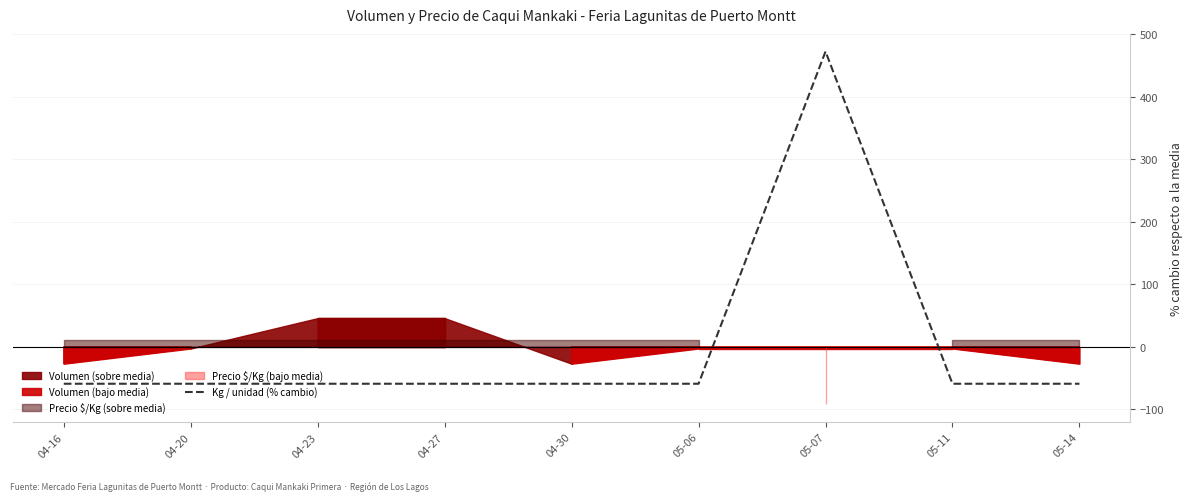

Rank the categories by value from highest to lowest.

05-07, 04-16, 04-20, 04-23, 04-27, 04-30, 05-06, 05-11, 05-14